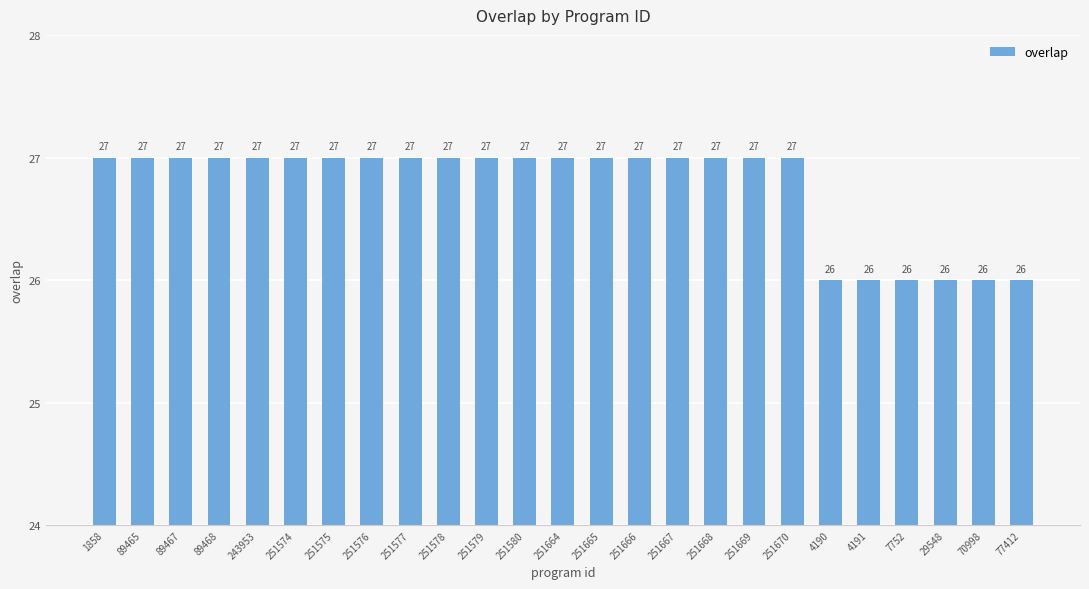

What is the maximum value shown in the chart?

27